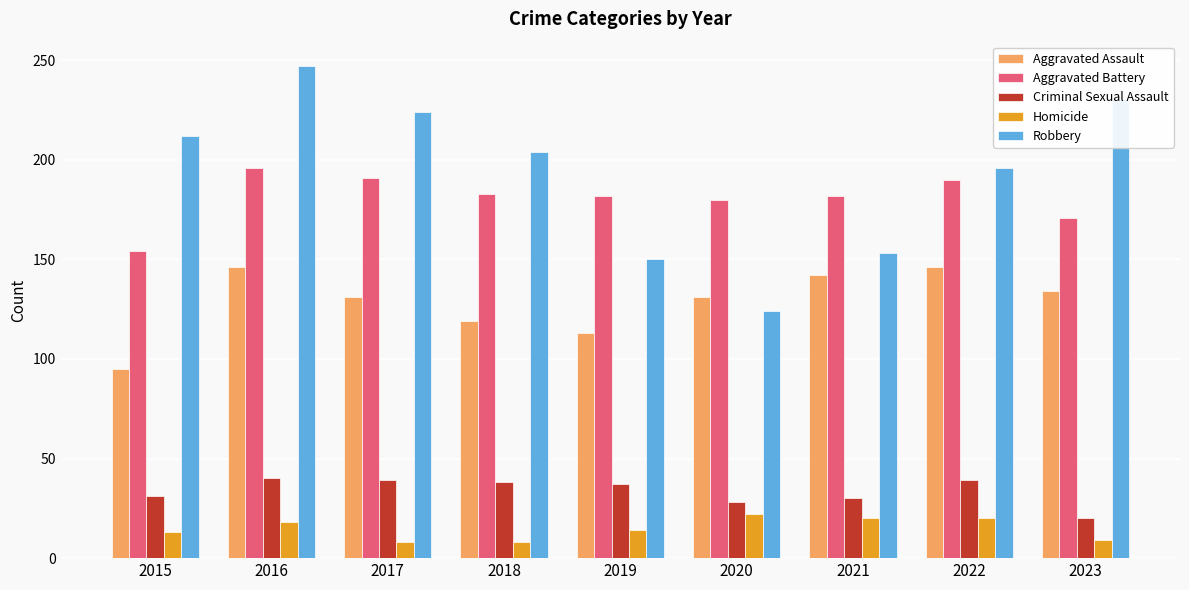

What is the value of the Aggravated Assault bar at the 5th from the left?

113